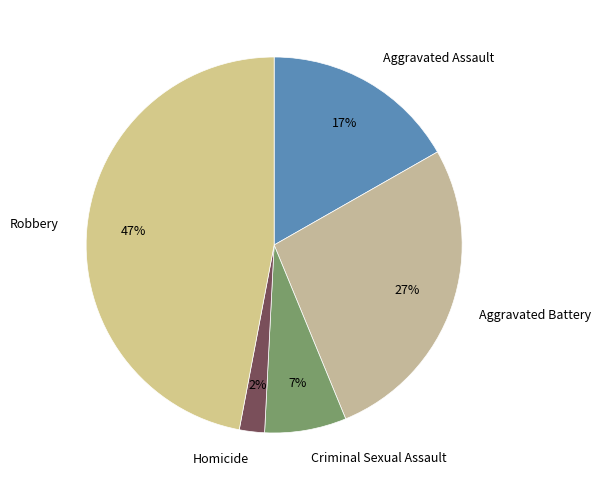

What is the ratio of the value at Robbery to the value at Aggravated Assault?

2.8